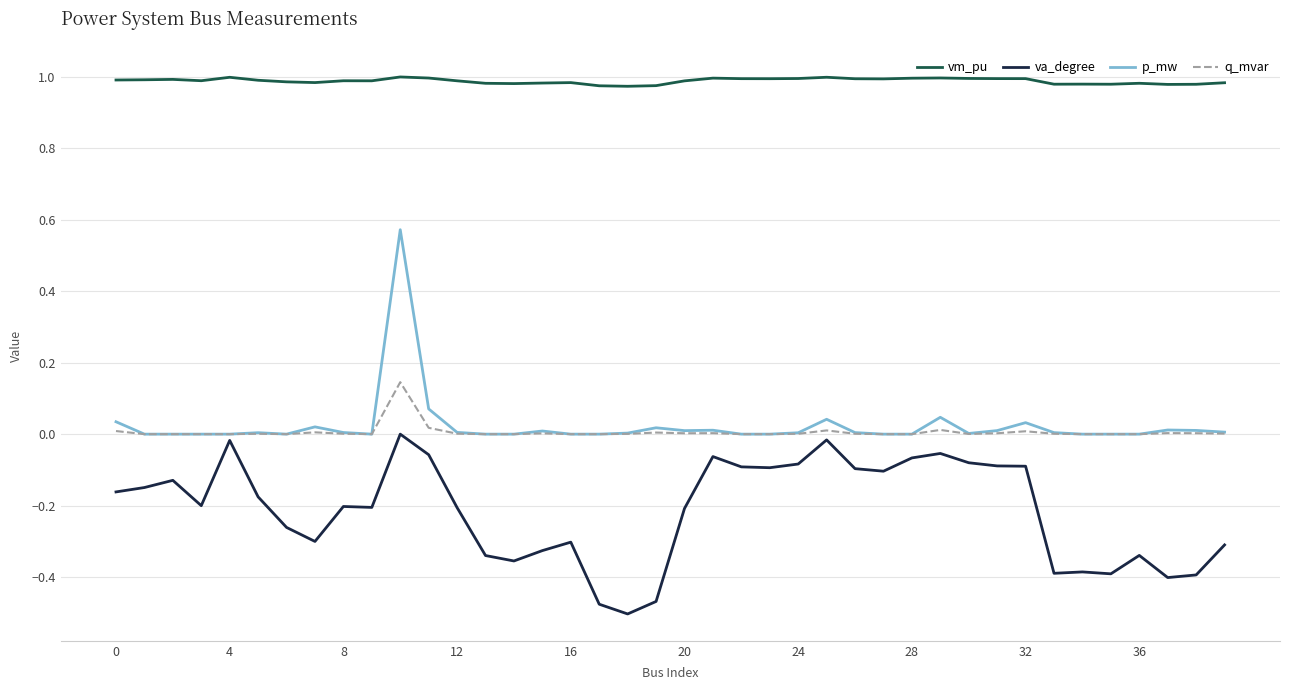

Rank the series by their maximum value, from highest to lowest.

vm_pu, p_mw, q_mvar, va_degree